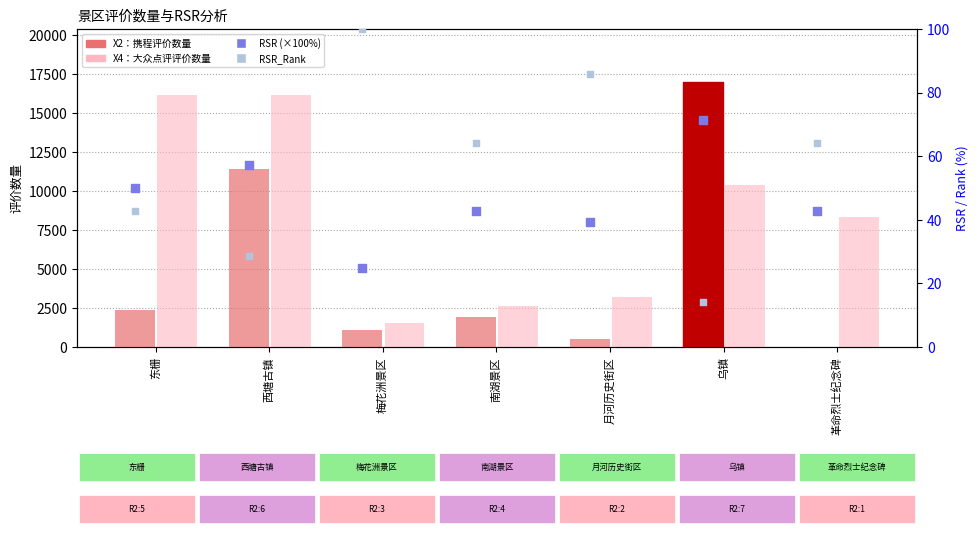

What is the total value across all series at 梅花洲景区?

2755.0